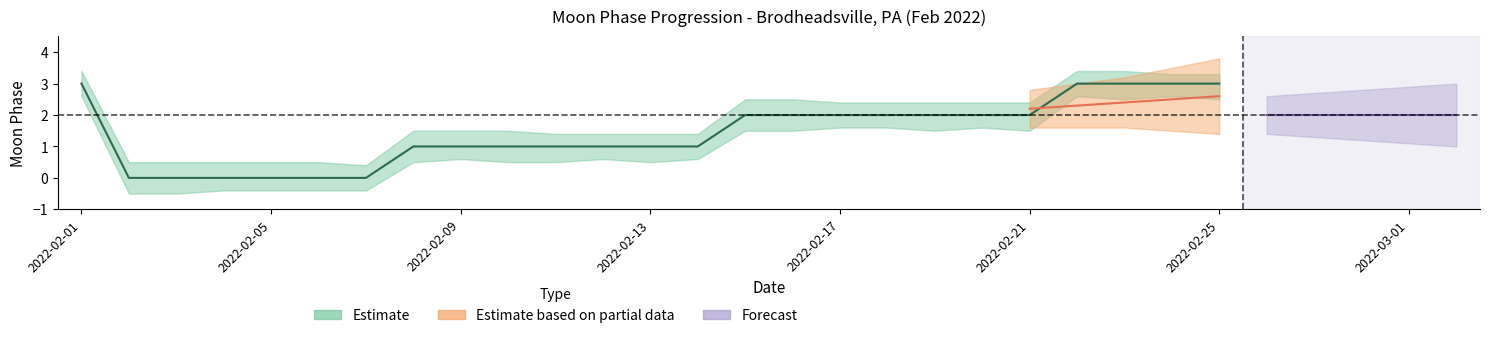

Reading left to right, list all the values displayed in this chart.

3	0	0	0	0	0	0	1	1	1	1	1	1	1	2	2	2	2	2	2	2	3	3	3	3